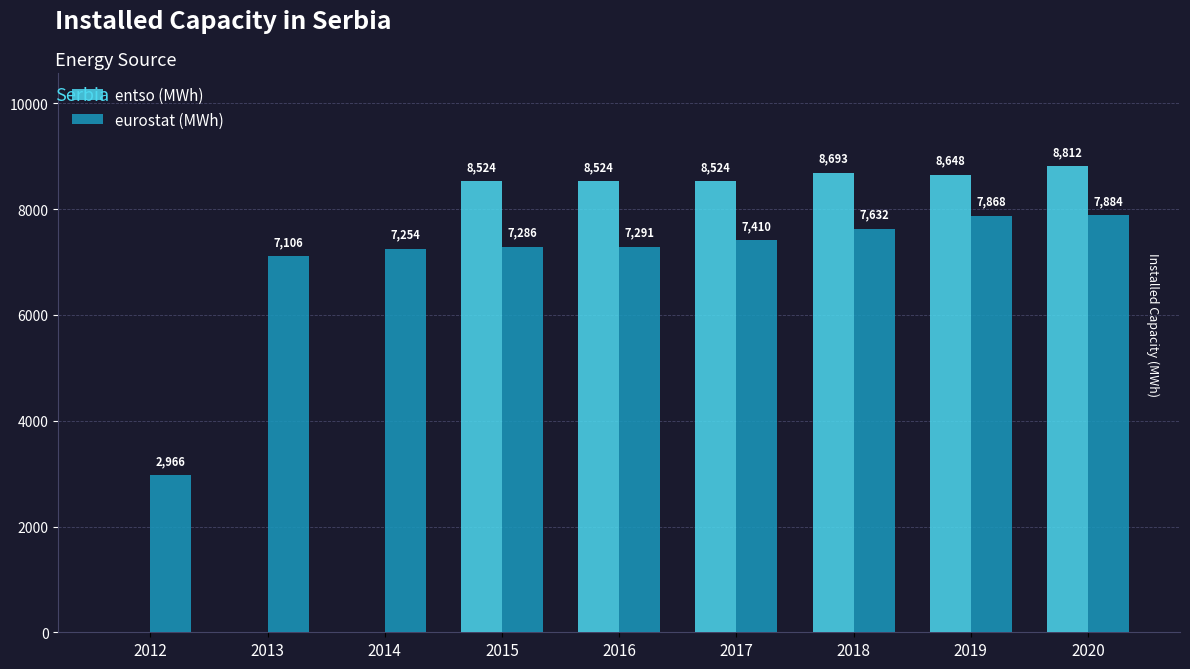

Which series has the largest total across all categories?

eurostat (MWh)